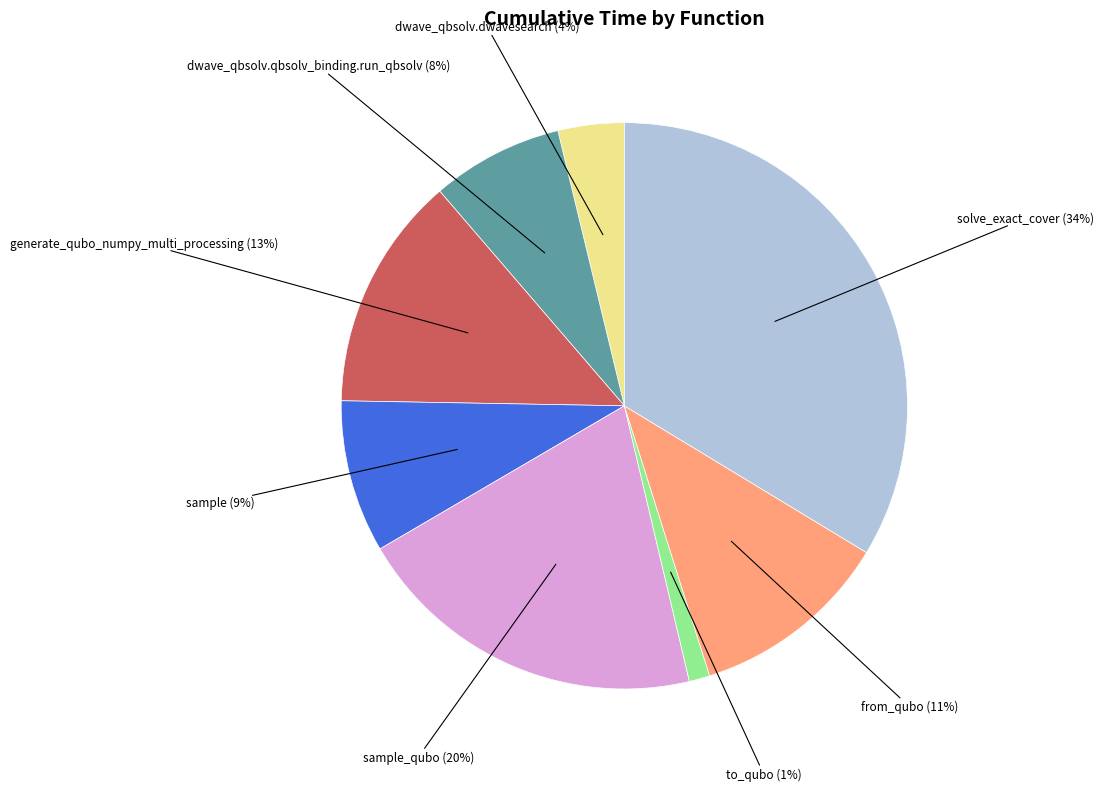

To the nearest percent, what portion does solve_exact_cover represent?

34%